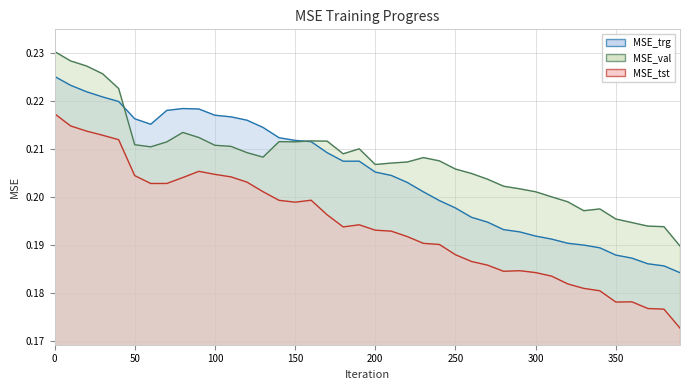

At which category does MSE_trg reach its first local valley?

60